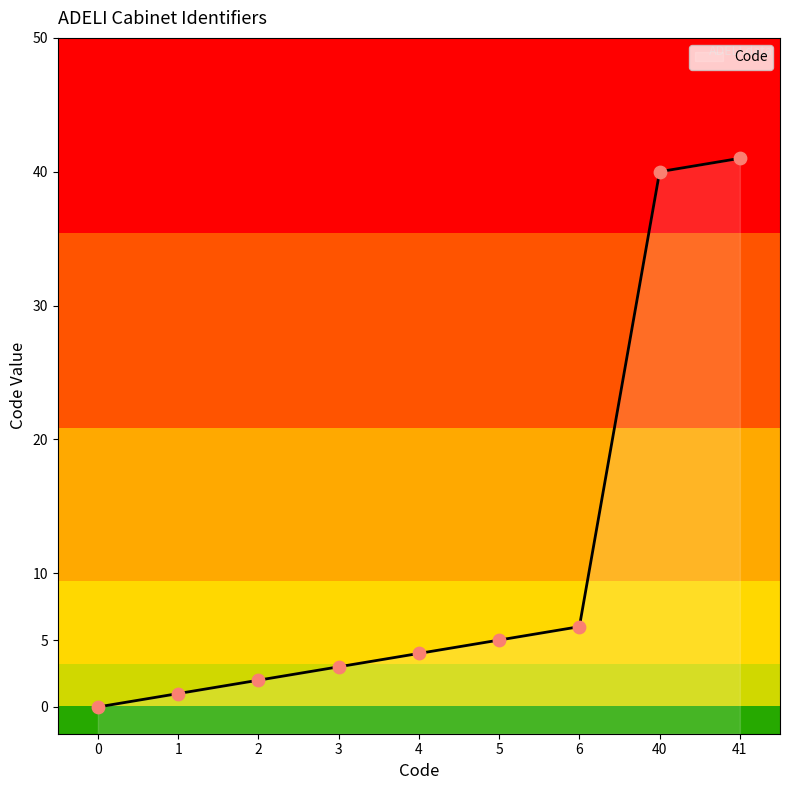

Which has a higher value, 1 or 3?

3